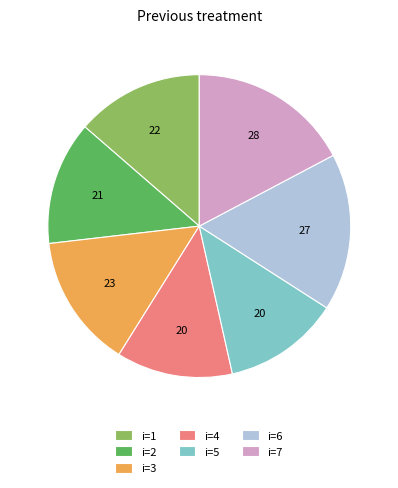

Combined, do i=1 and i=2 account for over 50%?

No